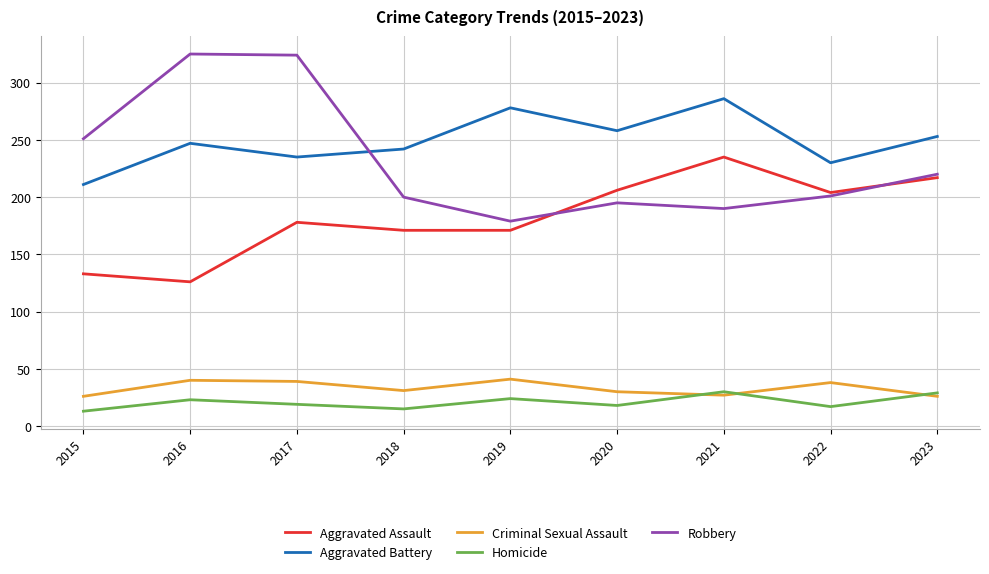

What is the spread (max minus min) of values at 2022?

213